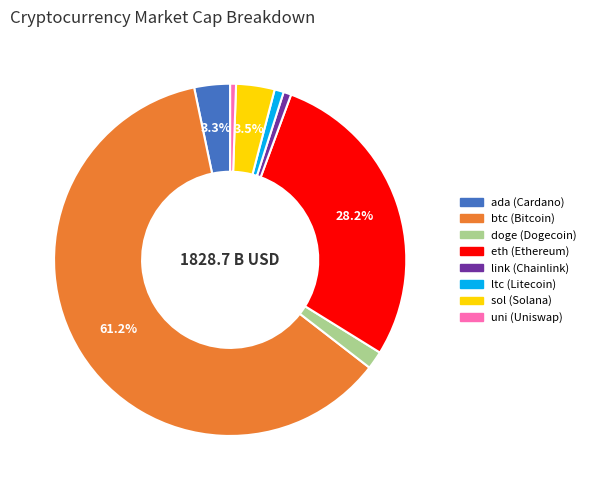

To the nearest percent, what portion does uni represent?

1%